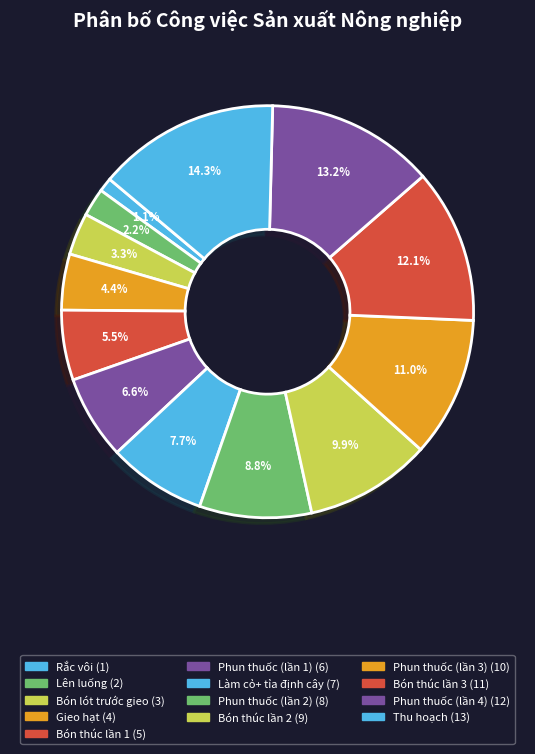

Which category has the biggest portion of the pie?

Thu hoạch